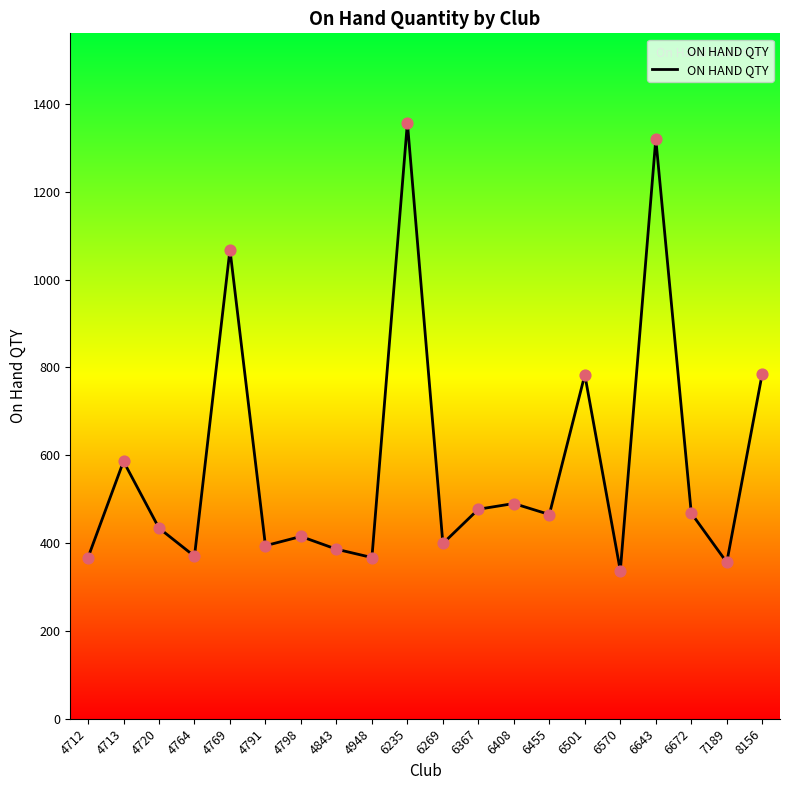

Approximately how many times larger is the value at 6643 compared to 6455?

2.8